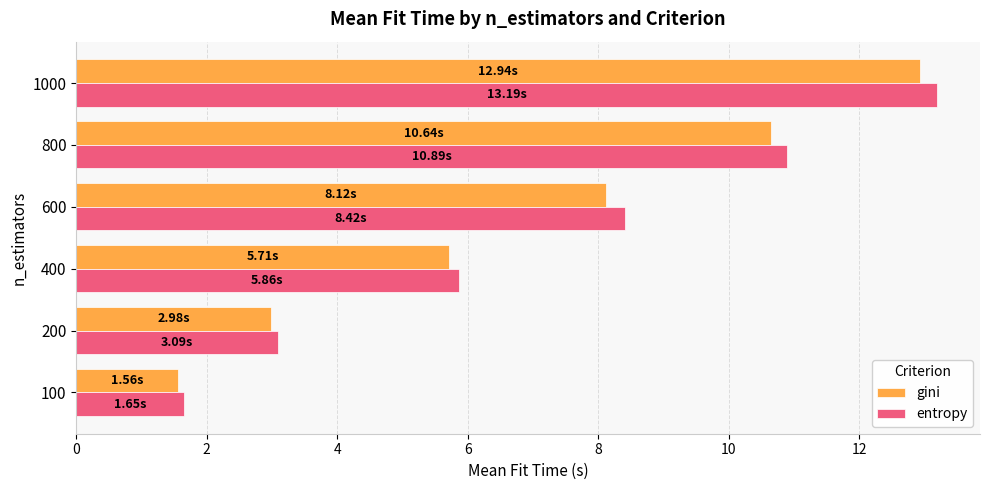

What is the difference between the maximum and minimum values in the entropy series?

11.5